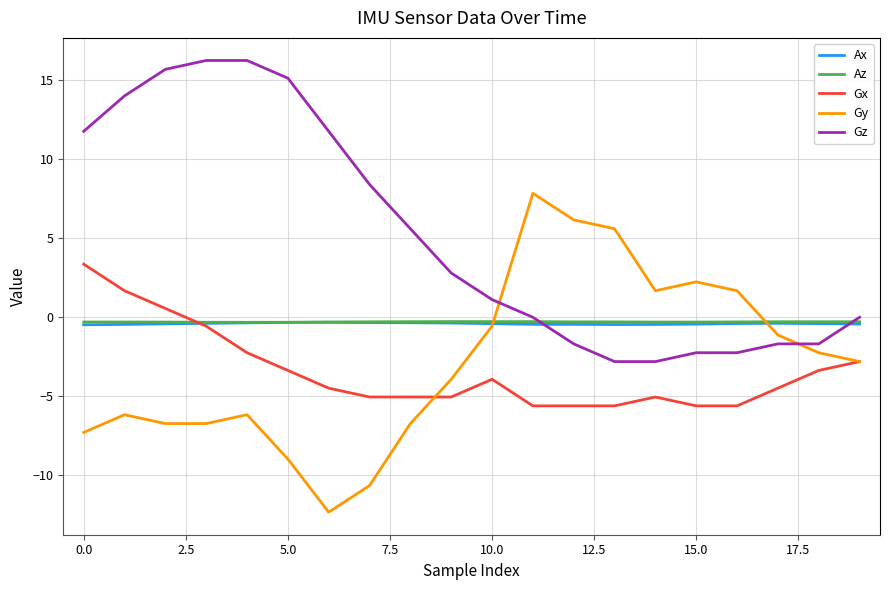

True or false: Gx and Gz intersect in this chart.

False